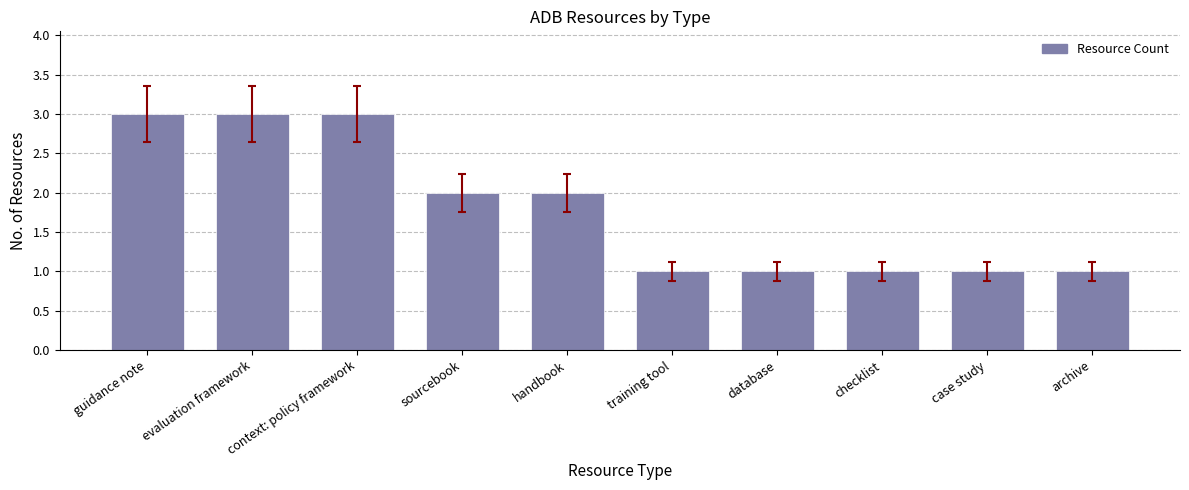

The value at evaluation framework is 3. True or false?

True